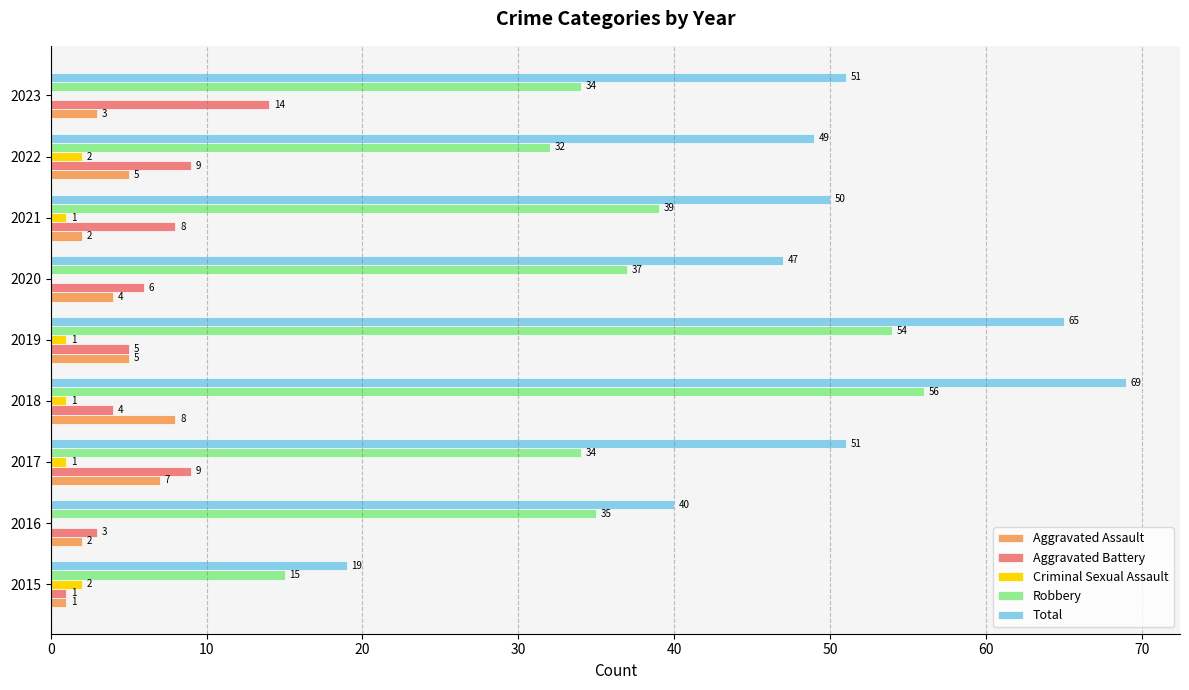

What is the average value of the Robbery series?

37